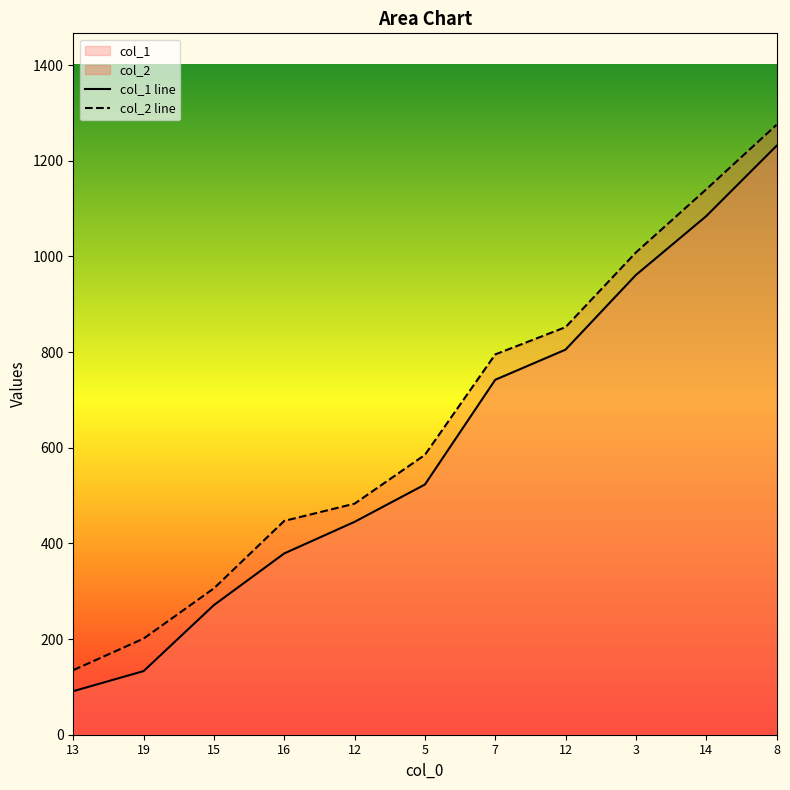

At how many categories does at least one series exceed 709?

5